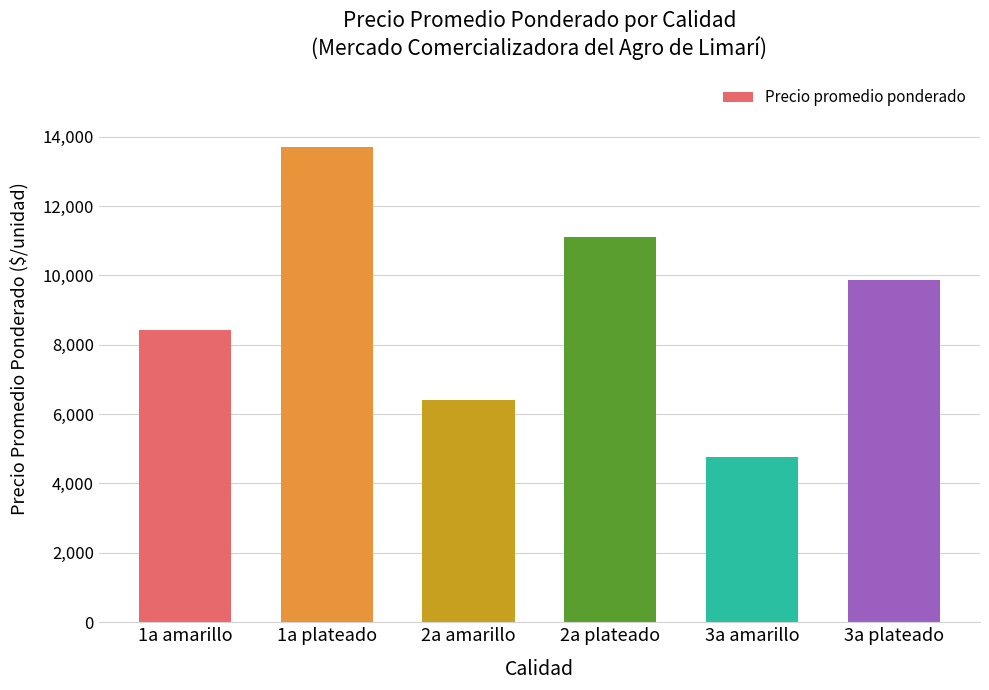

What is the difference between the maximum and minimum values?

8938